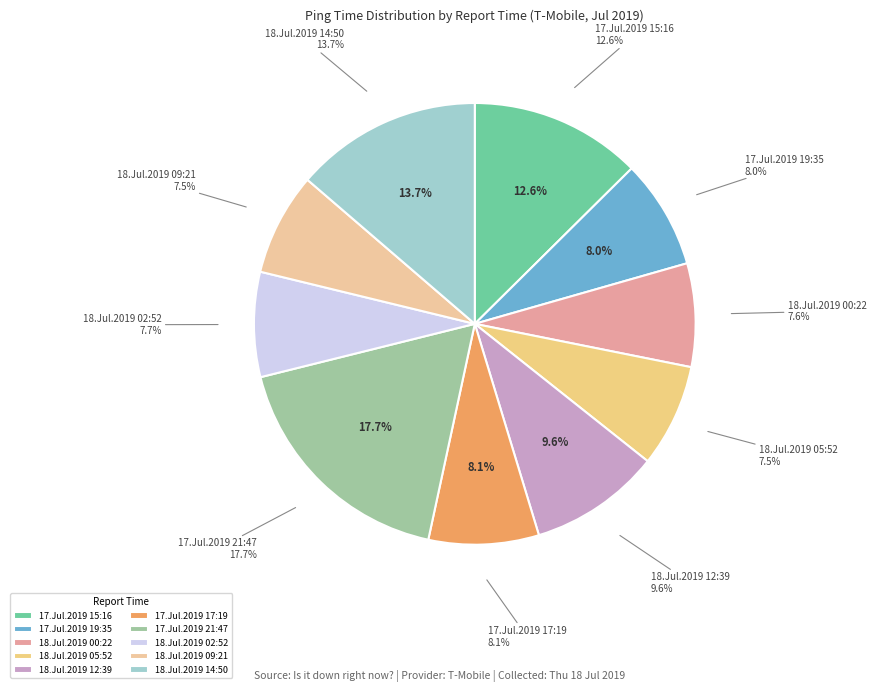

Rank the categories by value from highest to lowest.

17.Jul.2019 21:47, 18.Jul.2019 14:50, 17.Jul.2019 15:16, 18.Jul.2019 12:39, 17.Jul.2019 17:19, 17.Jul.2019 19:35, 18.Jul.2019 02:52, 18.Jul.2019 00:22, 18.Jul.2019 05:52, 18.Jul.2019 09:21